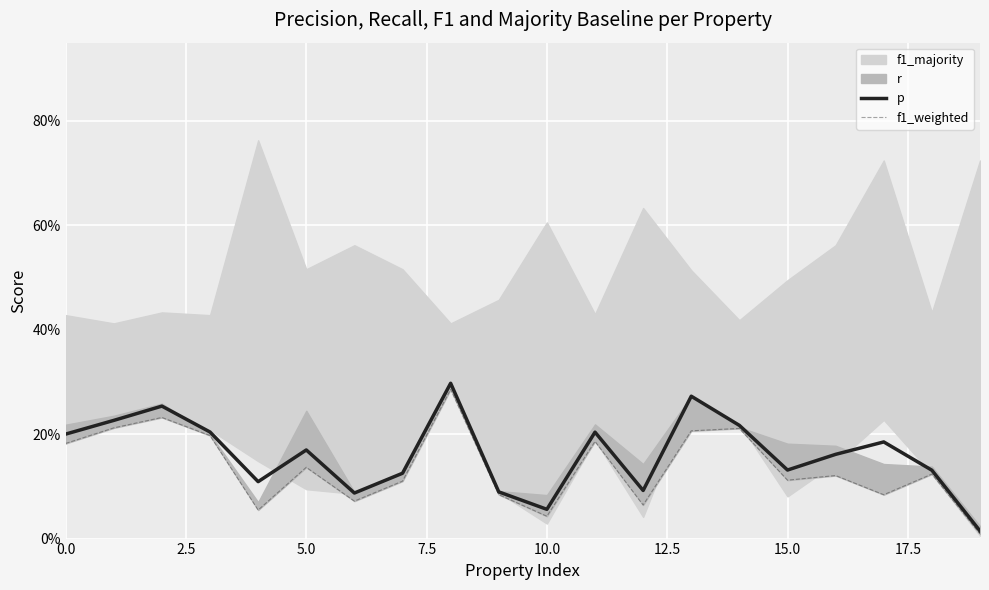

True or false: p and f1_weighted intersect in this chart.

False